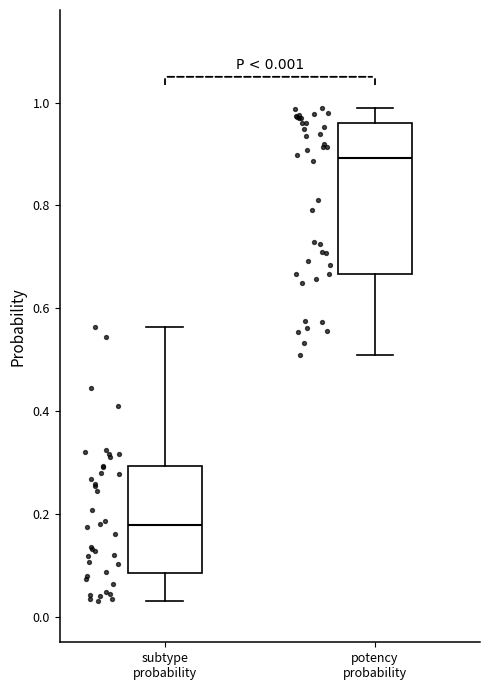

Which box has the lowest median line?

subtype probability